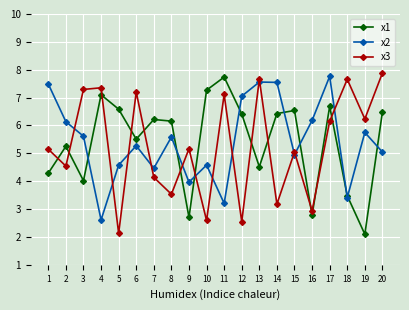

What is the average value of the x1 series?

5.4